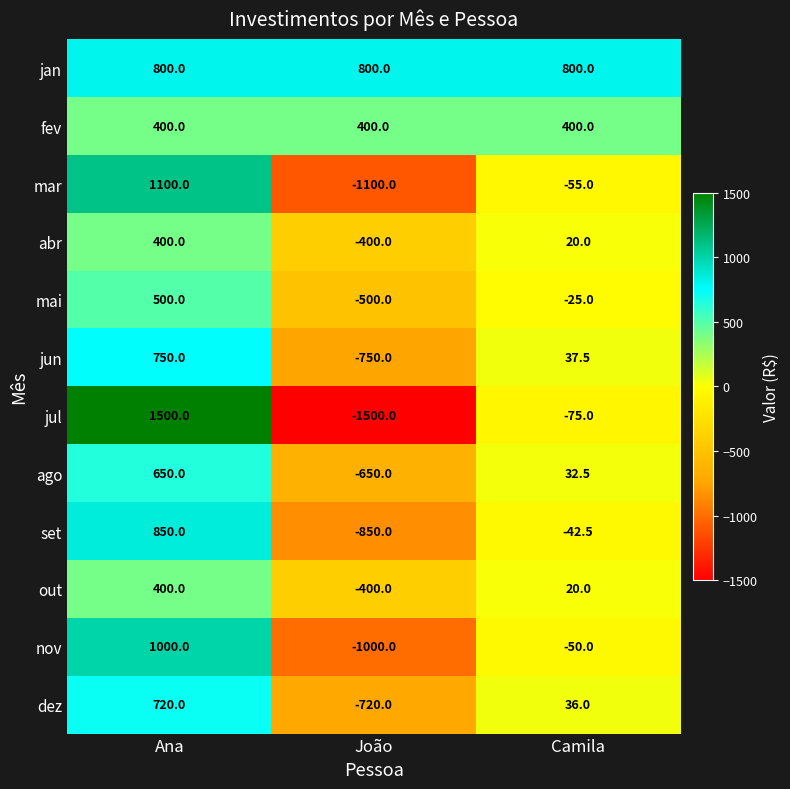

What is the minimum value shown in the chart?

-1500.0